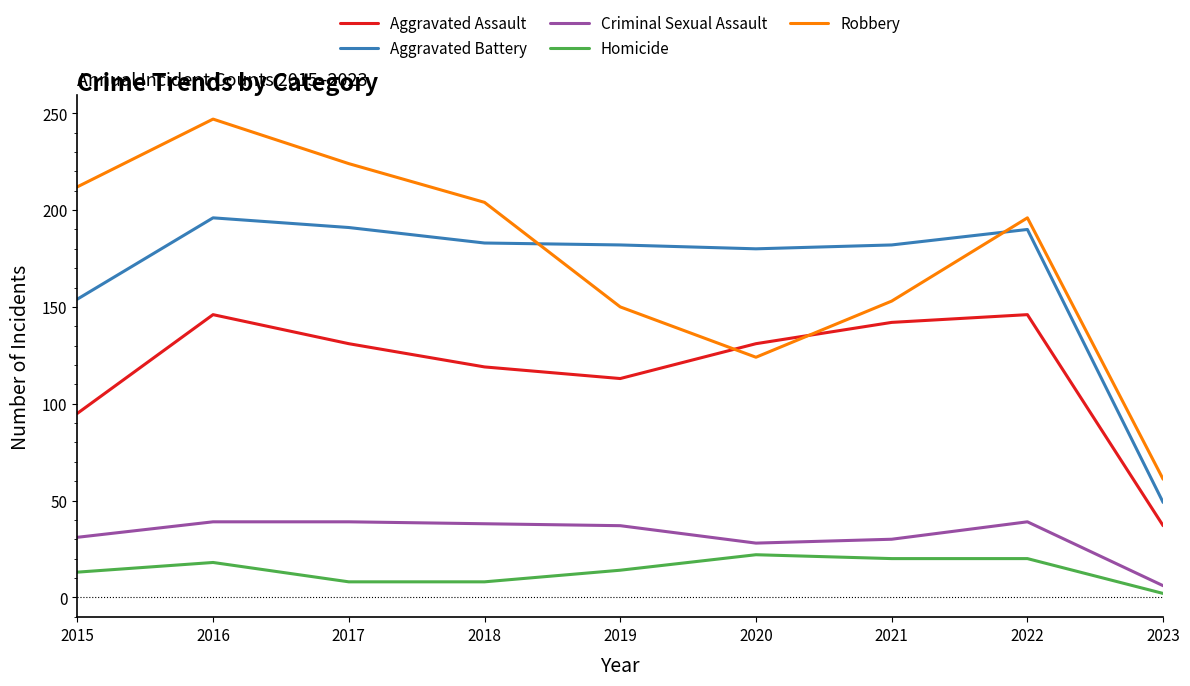

At which category is the sum across all series the highest?

2016